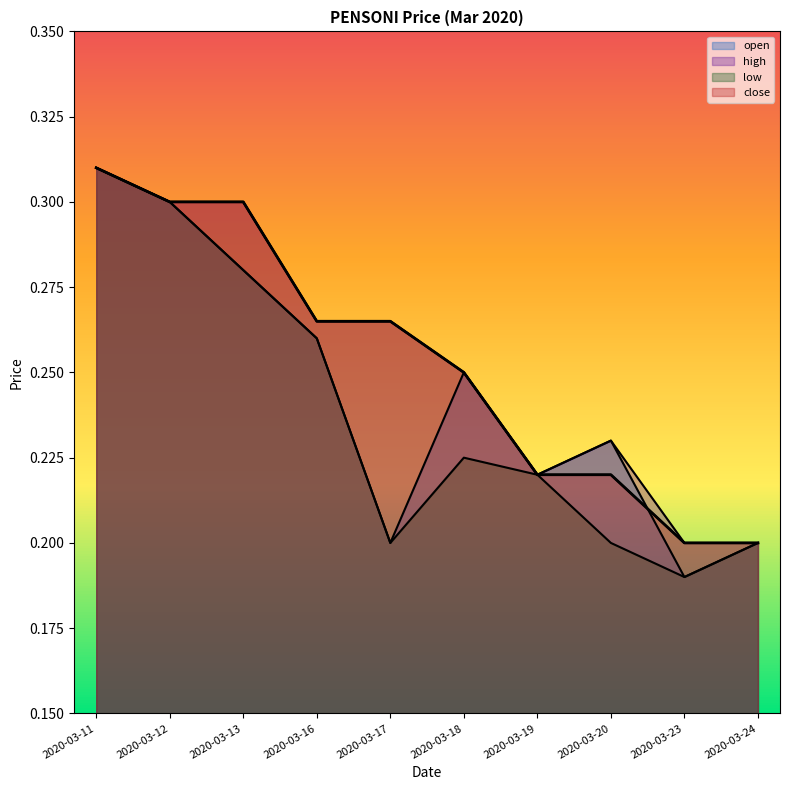

How many times do open and close cross each other?

1